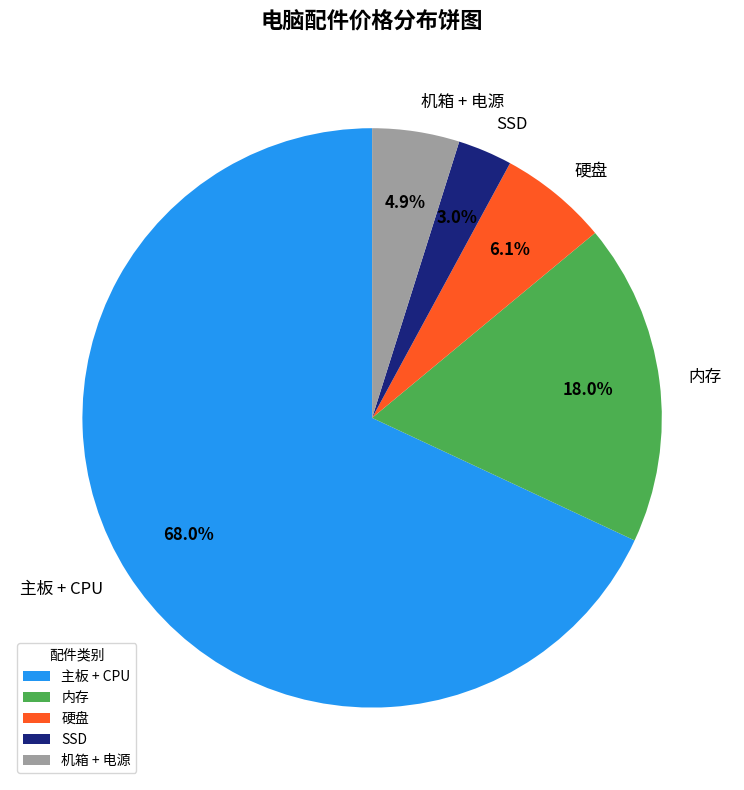

Between 机箱 + 电源 and 硬盘, which is larger?

硬盘